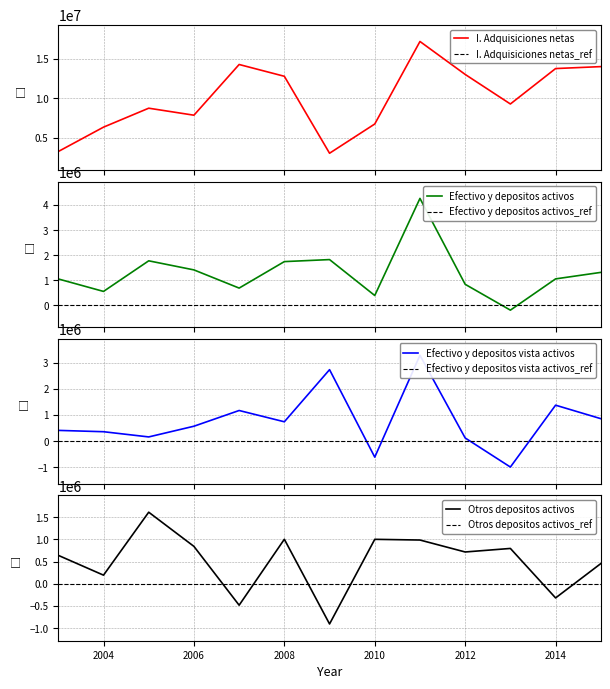

Which has a higher value, 2014 or 2011?

2011